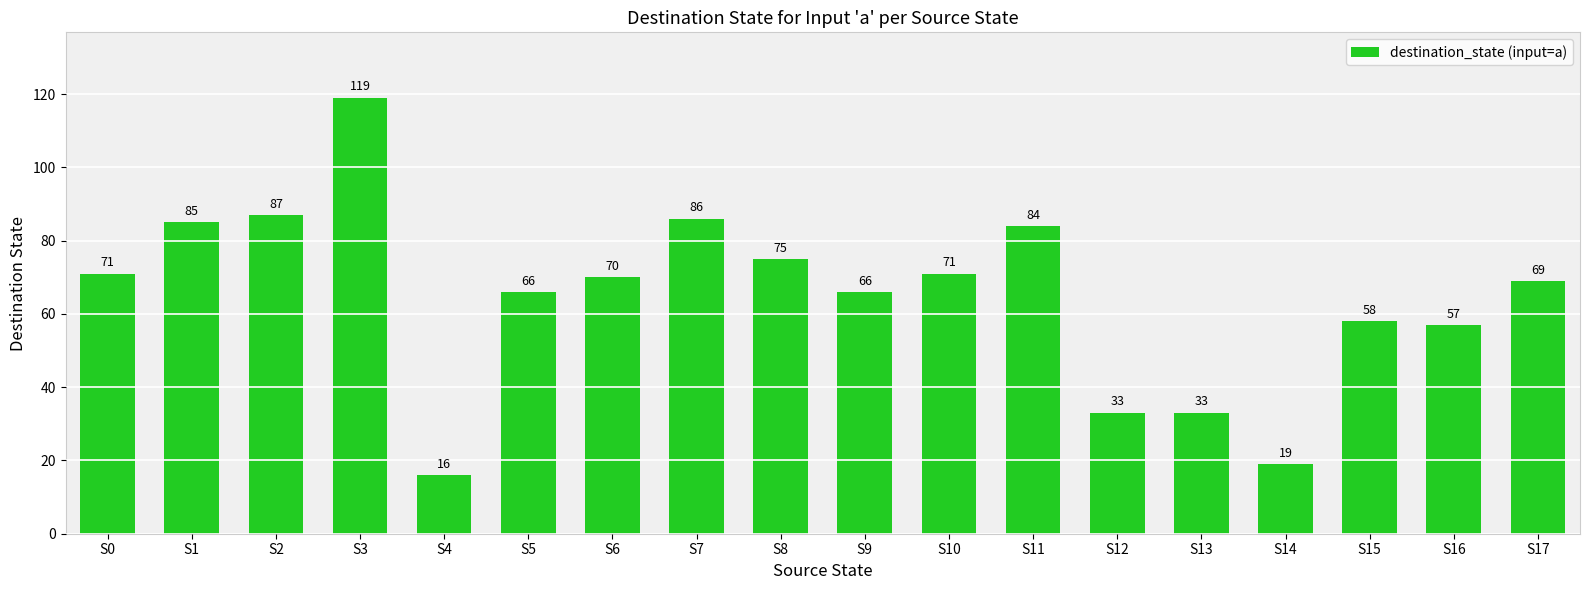

Count the number of categories in the chart.

18